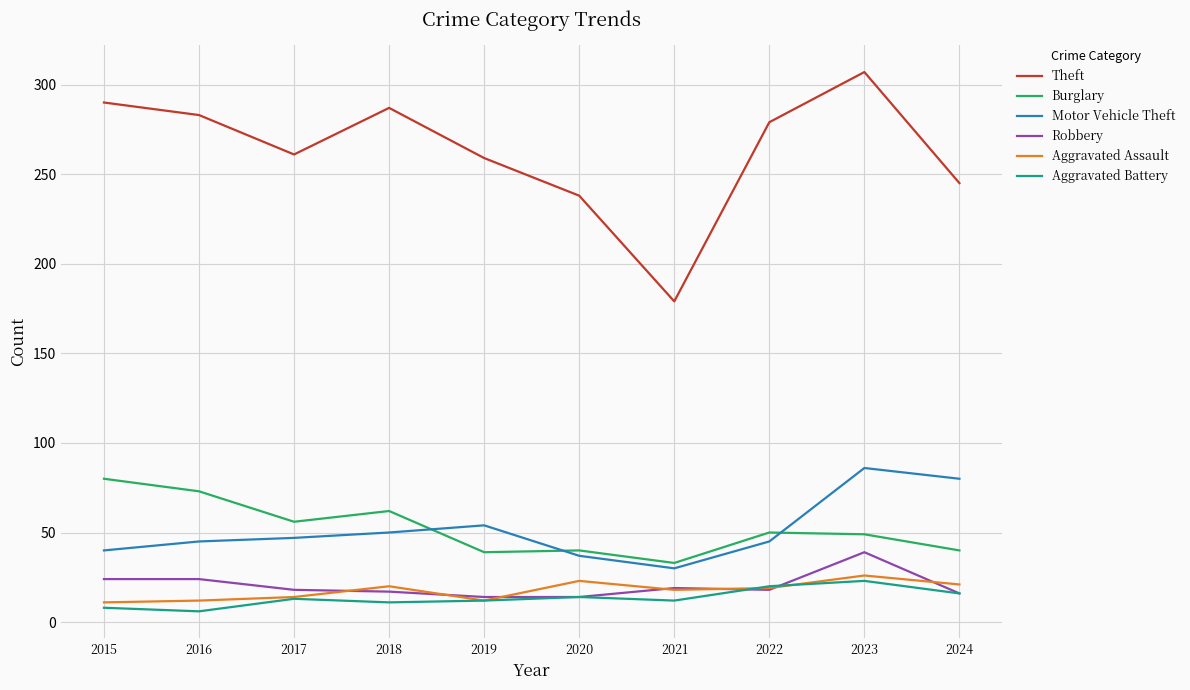

At which category is the sum across all series the highest?

2023